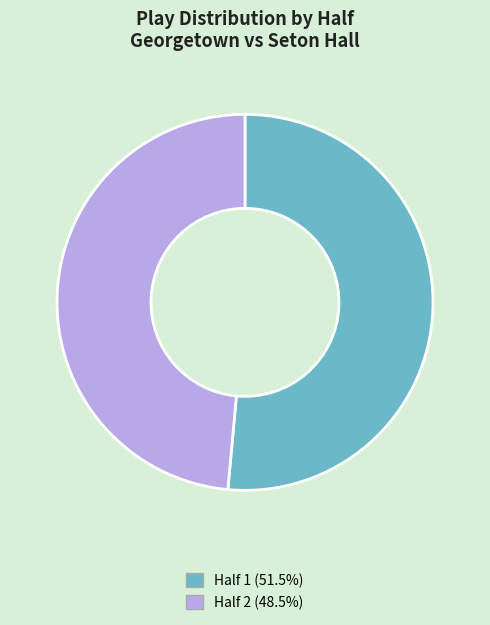

Is it true that Half 1 is 37% of the pie?

False